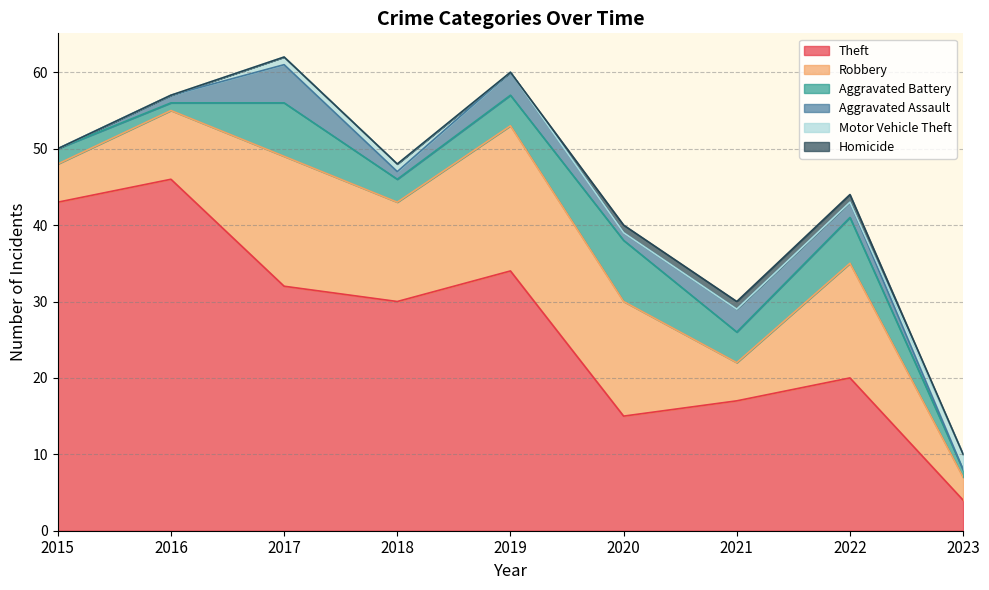

True or false: Theft and Robbery intersect in this chart.

False